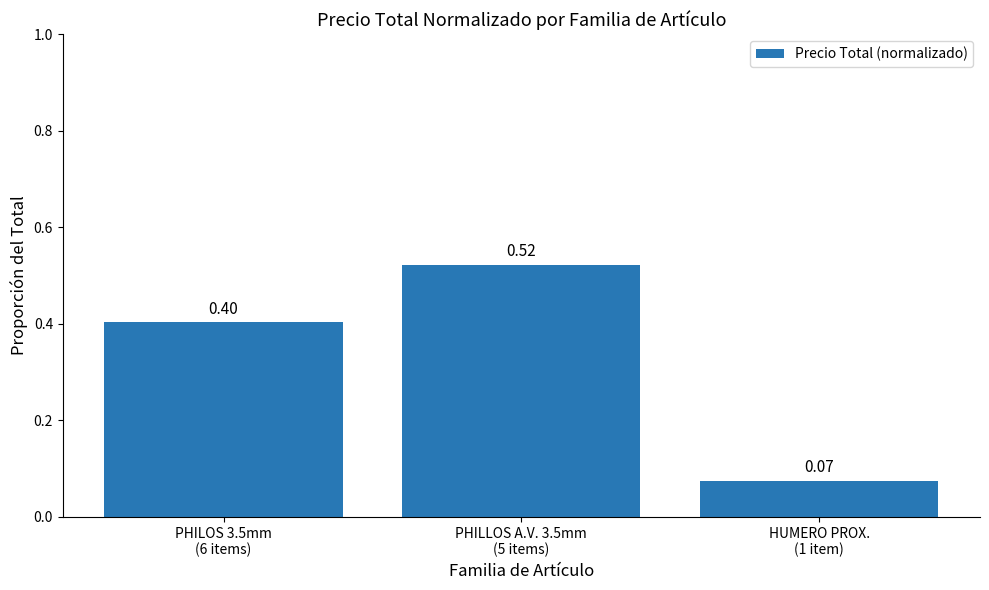

Rank the categories by value from lowest to highest.

HUMERO PROX.
(1 item), PHILOS 3.5mm
(6 items), PHILLOS A.V. 3.5mm
(5 items)